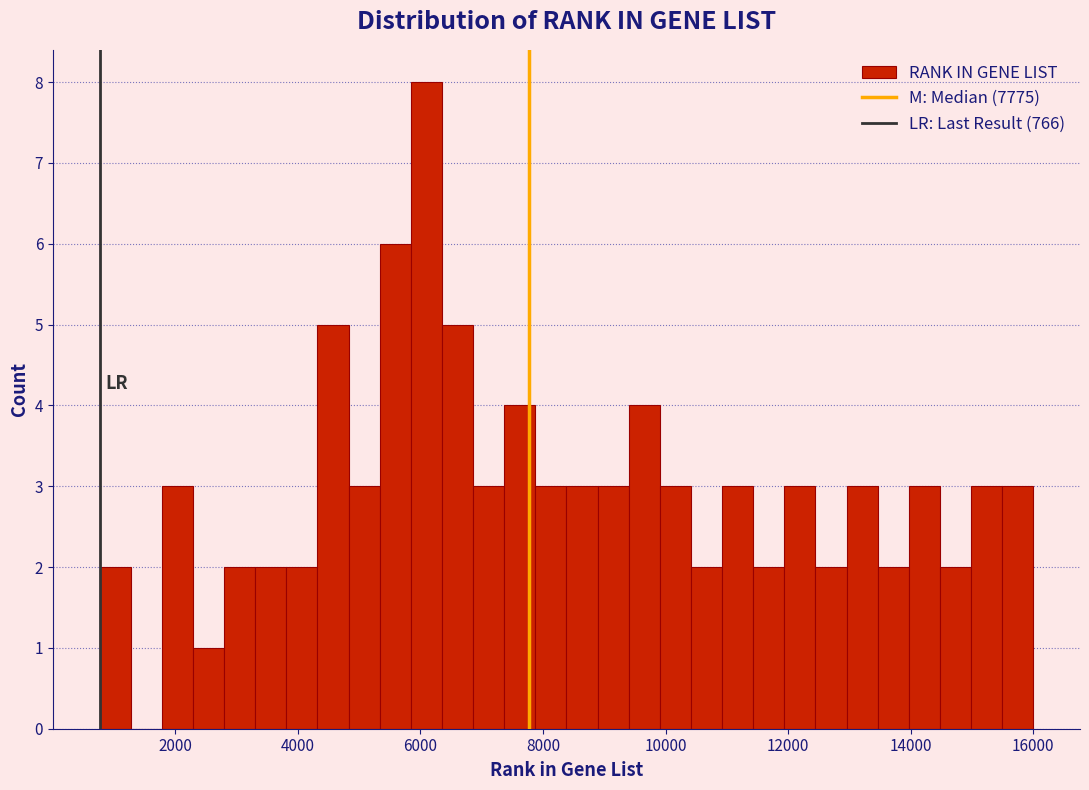

Read against the x-axis, roughly where is the centre of the tallest bar?

6000